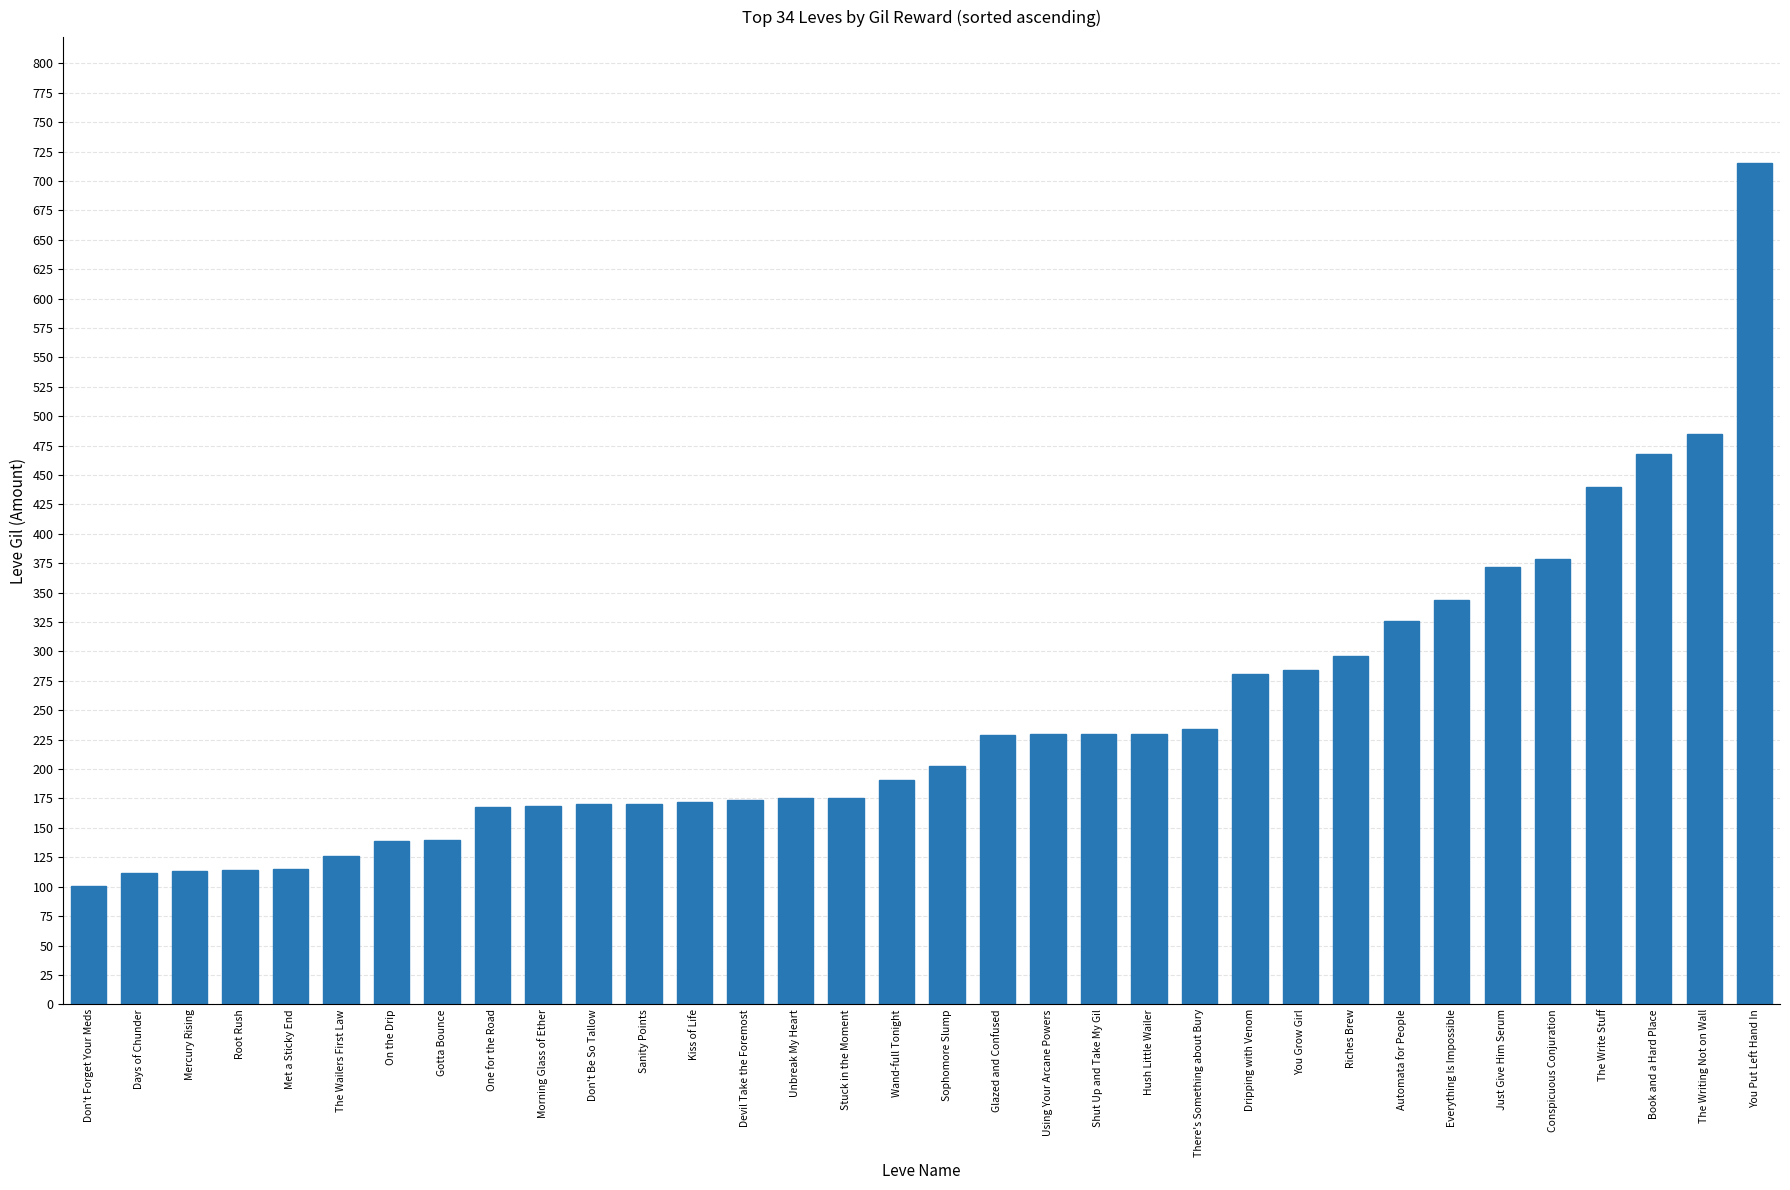

What is the difference between the maximum and minimum values?

614